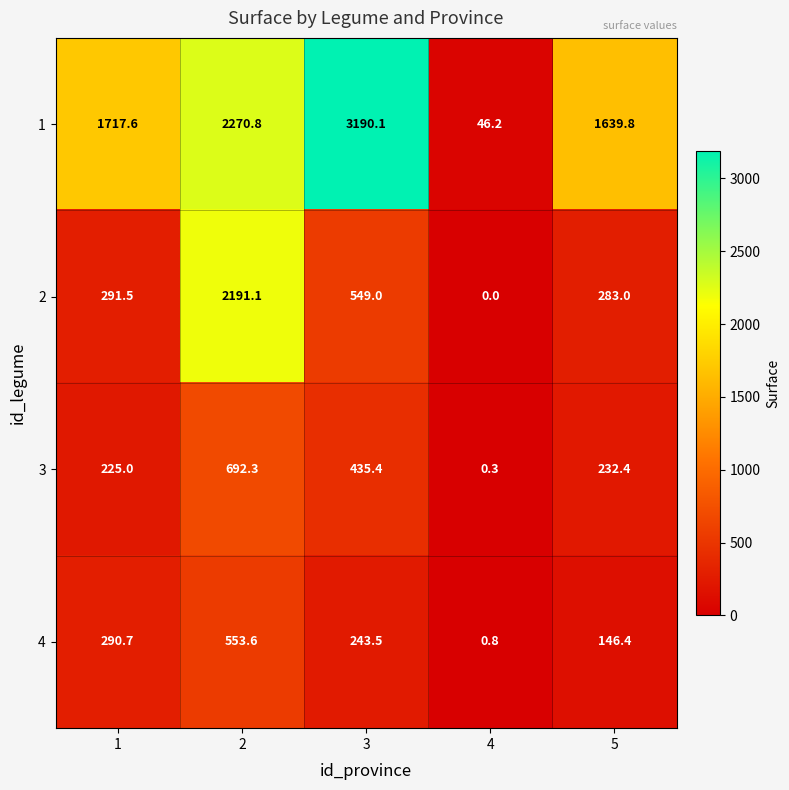

What is the total value across all series at 3?

4418.0